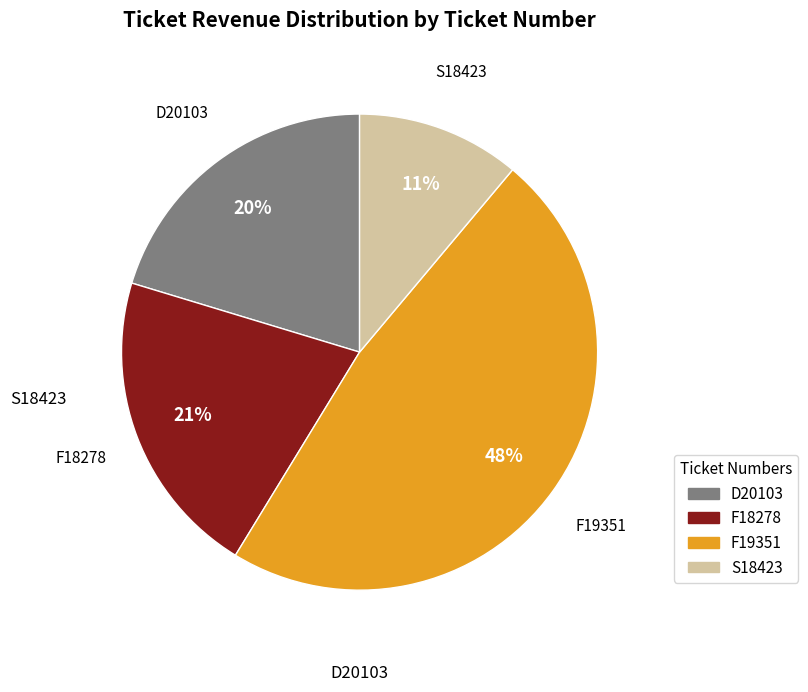

To the nearest percent, what is the average slice percentage?

25%